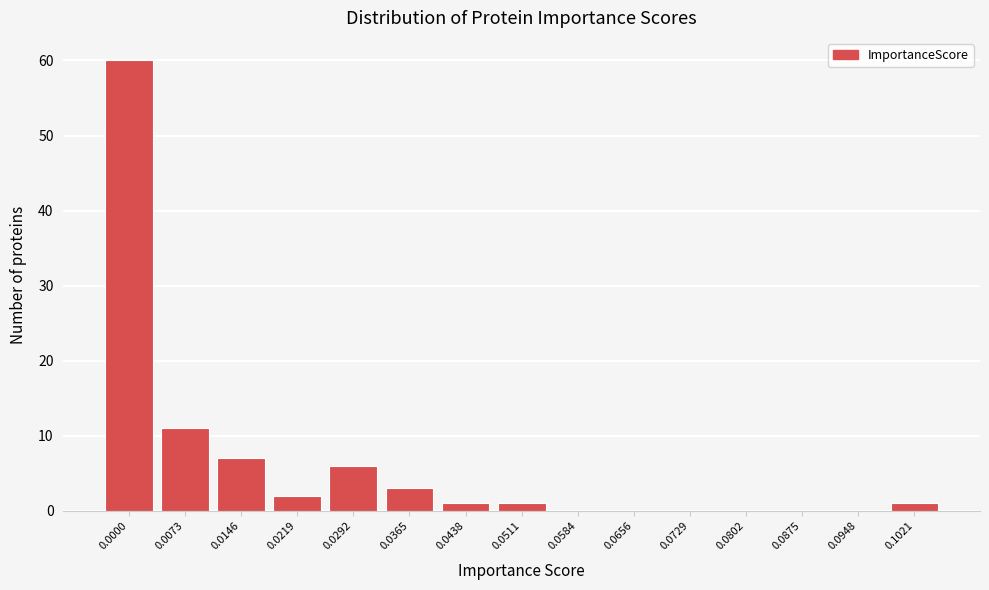

Reading right to left, what are all the values shown in this chart?

0.1021=1	0.0948=0	0.0875=0	0.0802=0	0.0729=0	0.0656=0	0.0584=0	0.0511=1	0.0438=1	0.0365=3	0.0292=6	0.0219=2	0.0146=7	0.0073=11	0.0000=60